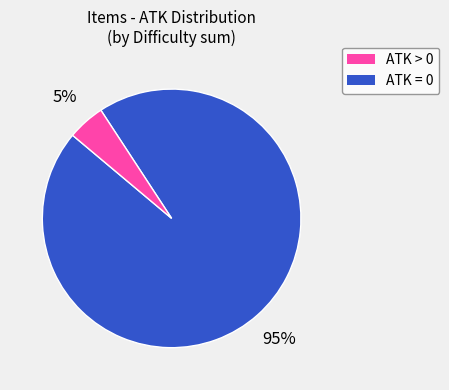

Is there any slice that represents more than half of the pie?

Yes